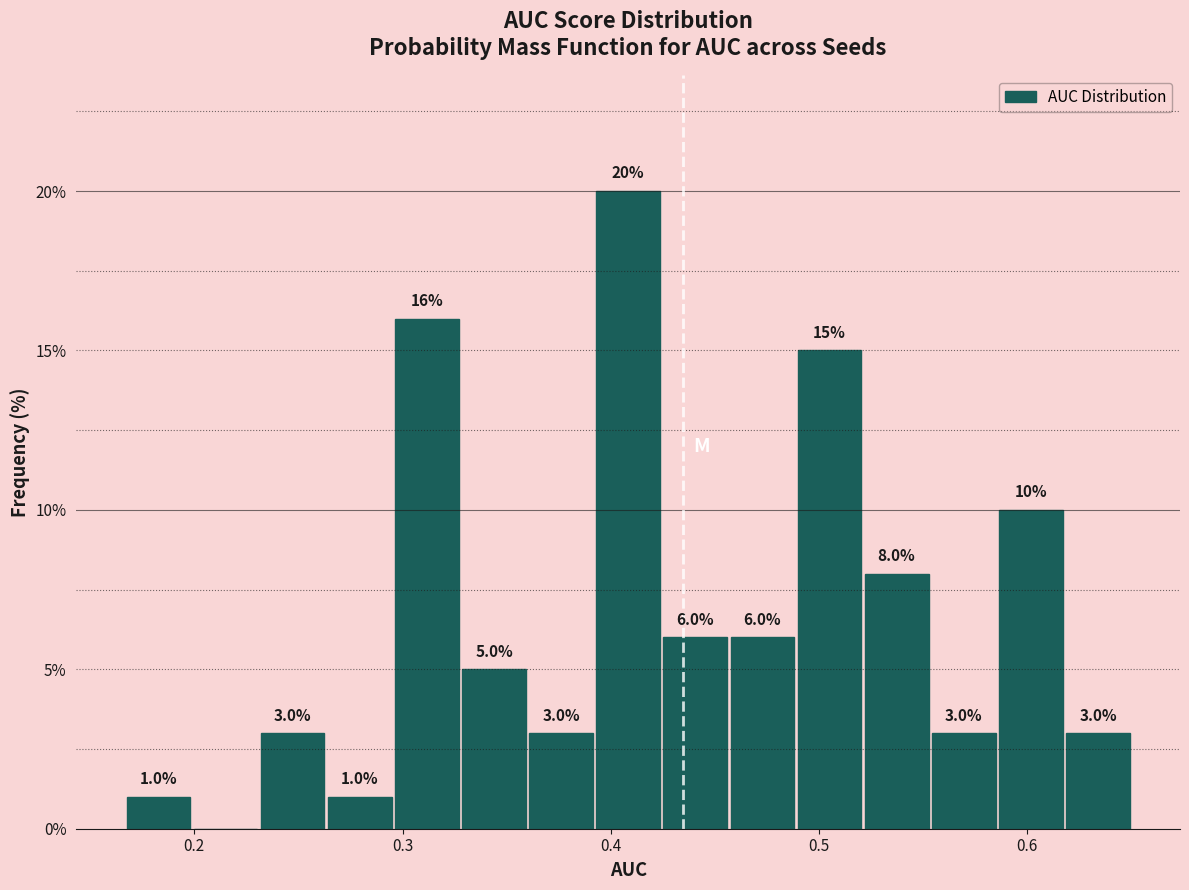

Around what value on the x-axis is the tallest bar? Give the approximate position of its centre, as read against the axis.

0.41